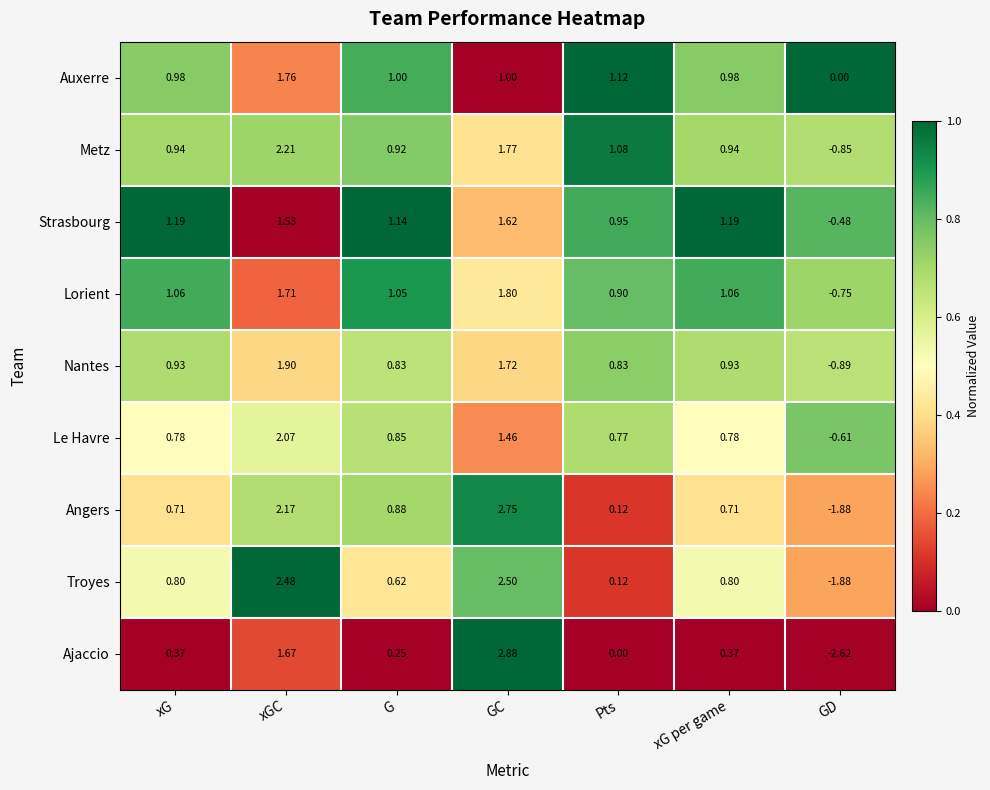

At which label is Metz closest to 0?

GD